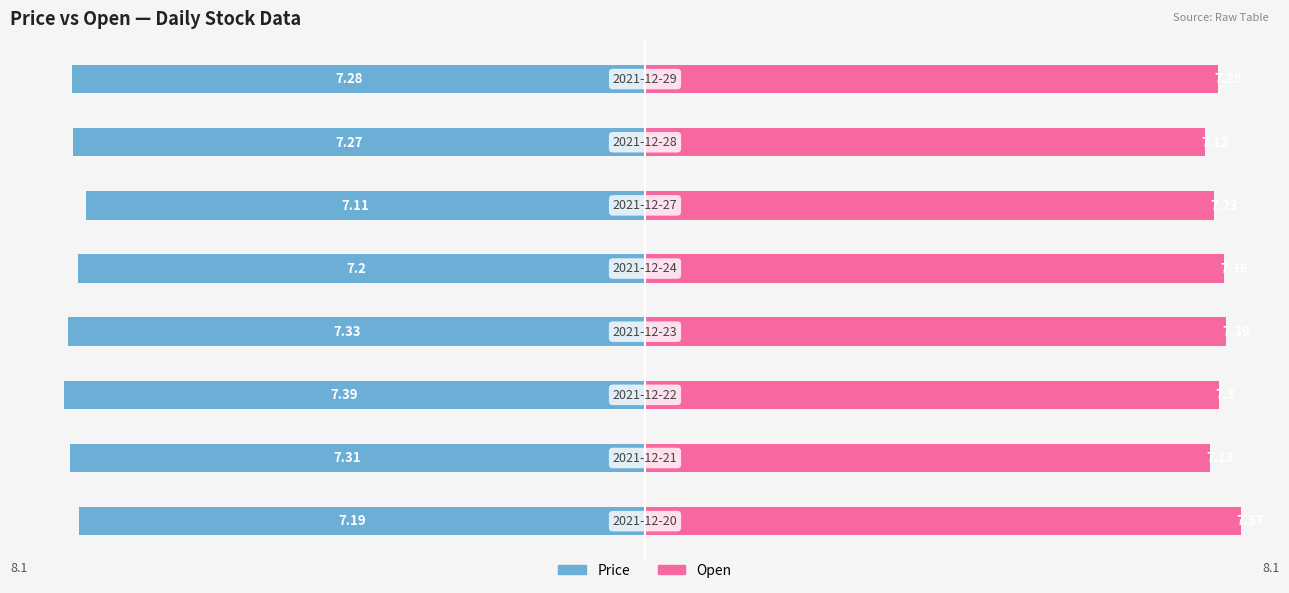

The value of Open at 0 is 7.6. True or false?

True